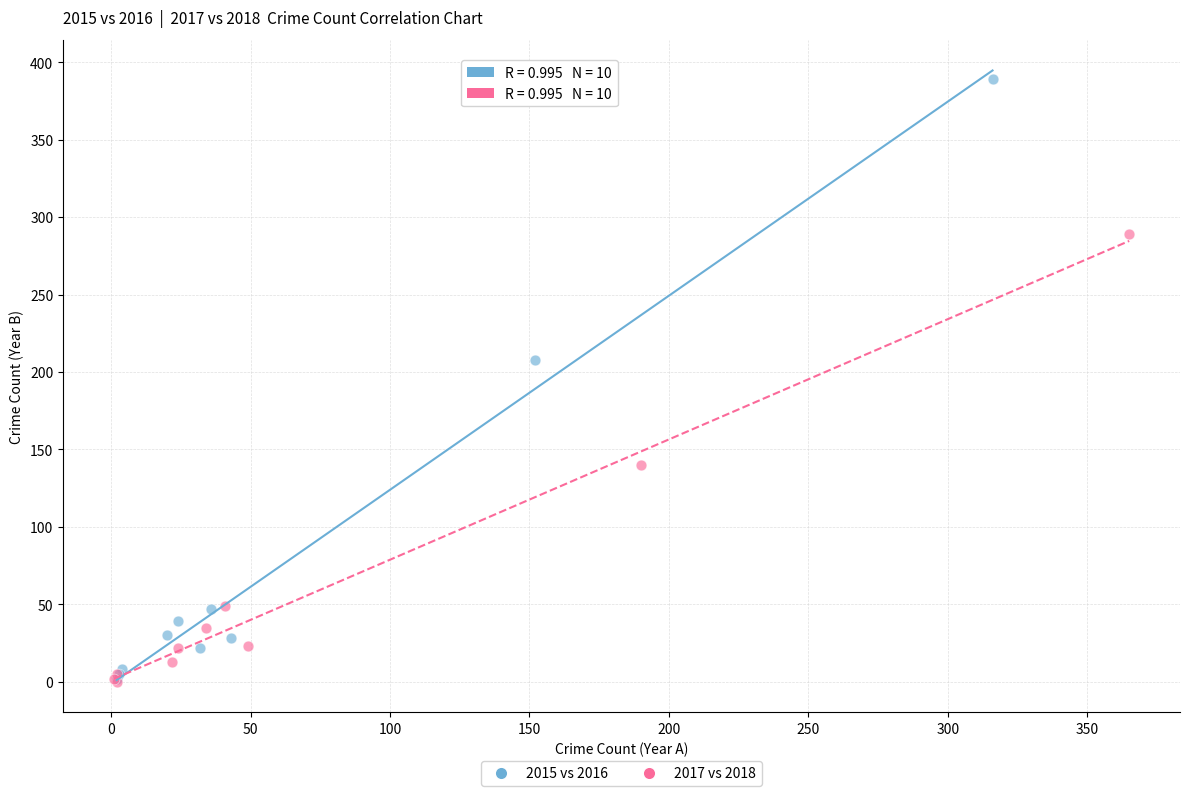

Which series has the widest spread of Y values?

2015 vs 2016